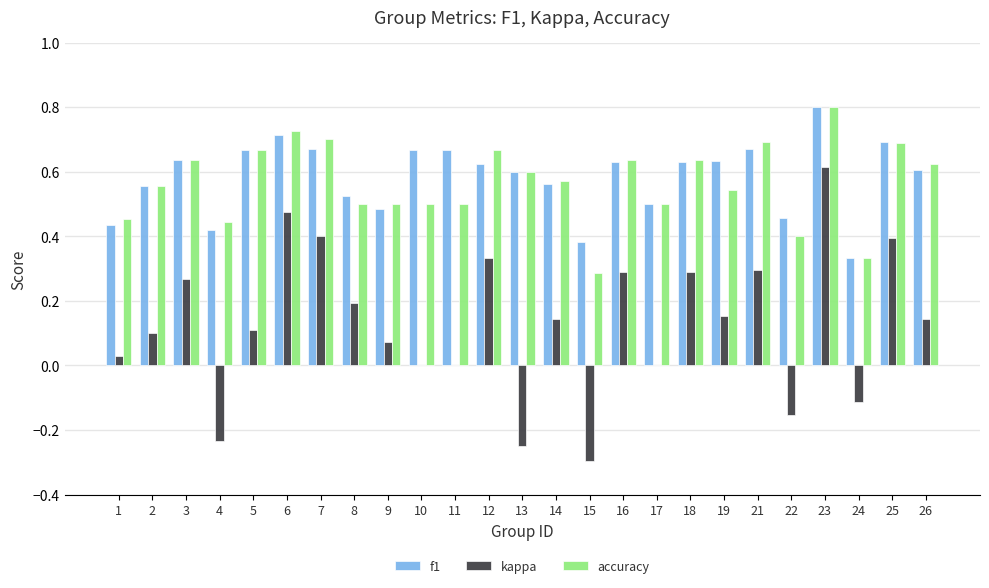

Is the value of f1 at 5 greater than the value of accuracy at 22?

Yes